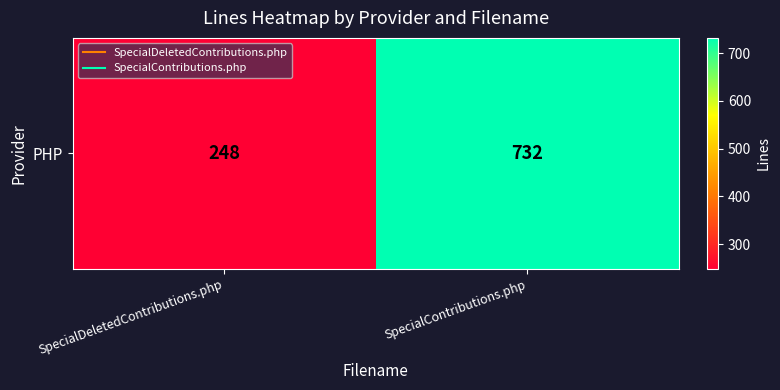

What is the sum of the values at SpecialContributions.php and SpecialDeletedContributions.php?

980